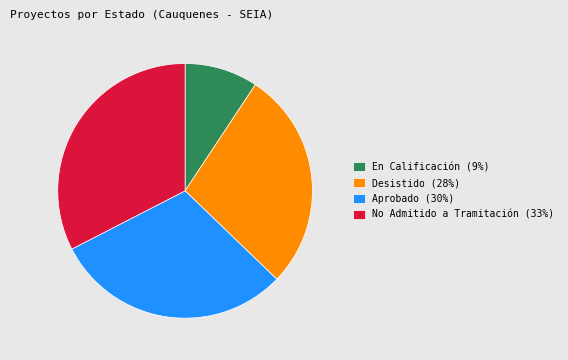

Combined, do Desistido (28%) and No Admitido a Tramitación (33%) account for over 50%?

Yes